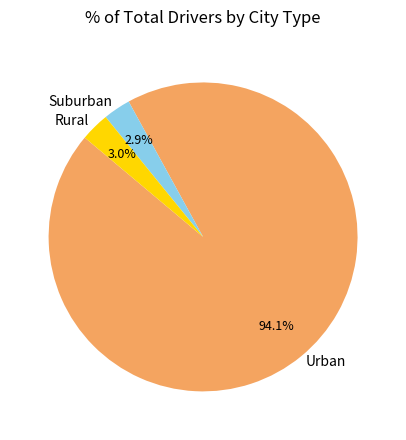

Which category has the biggest portion of the pie?

Urban